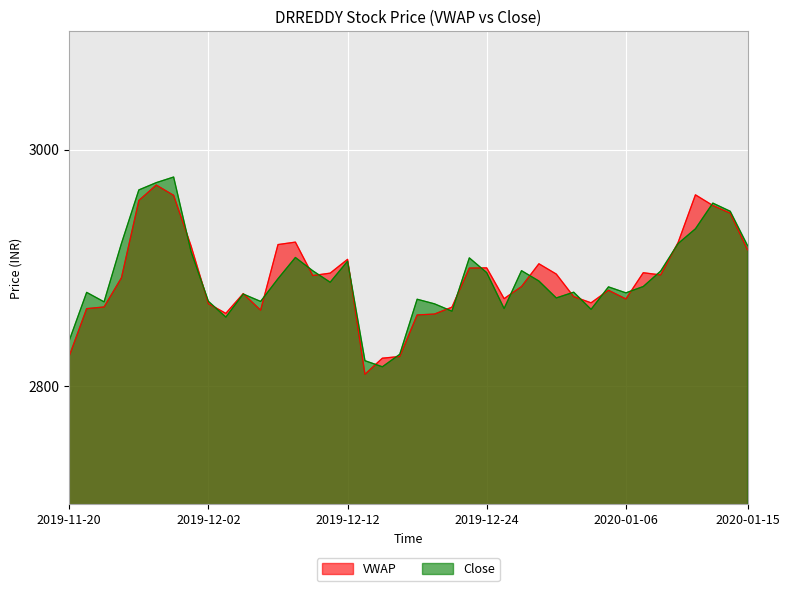

Reading left to right, list all the values displayed in this chart.

VWAP: 2019-11-20=2825.6	2019-11-21=2865.5	2019-11-22=2866.9	2019-11-25=2891.6	2019-11-26=2956.9	2019-11-27=2970.0	2019-11-28=2961.3	2019-11-29=2918.6	2019-12-02=2869.7	2019-12-03=2861.5	2019-12-04=2878.2	2019-12-05=2864.2	2019-12-06=2919.7	2019-12-09=2921.7	2019-12-10=2893.5	2019-12-11=2895.5	2019-12-12=2907.2	2019-12-13=2810.0	2019-12-16=2823.6	2019-12-17=2825.0	2019-12-18=2860.2	2019-12-19=2860.9	2019-12-20=2866.7	2019-12-23=2899.8	2019-12-24=2900.0	2019-12-26=2873.9	2019-12-27=2884.2	2019-12-30=2903.4	2019-12-31=2894.7	2020-01-01=2875.6	2020-01-02=2870.4	2020-01-03=2881.0	2020-01-06=2873.7	2020-01-07=2895.9	2020-01-08=2894.0	2020-01-09=2921.3	2020-01-10=2961.7	2020-01-13=2952.7	2020-01-14=2946.2	2020-01-15=2915.1
Close: 2019-11-20=2838.7	2019-11-21=2879.2	2019-11-22=2871.2	2019-11-25=2920.7	2019-11-26=2965.8	2019-11-27=2972.0	2019-11-28=2976.8	2019-11-29=2913.8	2019-12-02=2871.7	2019-12-03=2858.3	2019-12-04=2877.8	2019-12-05=2871.6	2019-12-06=2890.8	2019-12-09=2908.8	2019-12-10=2897.5	2019-12-11=2887.8	2019-12-12=2905.7	2019-12-13=2821.5	2019-12-16=2816.3	2019-12-17=2826.9	2019-12-18=2873.4	2019-12-19=2869.6	2019-12-20=2863.3	2019-12-23=2908.4	2019-12-24=2895.9	2019-12-26=2865.6	2019-12-27=2897.6	2019-12-30=2888.8	2019-12-31=2874.6	2020-01-01=2879.4	2020-01-02=2864.9	2020-01-03=2883.9	2020-01-06=2878.8	2020-01-07=2884.2	2020-01-08=2897.2	2020-01-09=2920.5	2020-01-10=2933.0	2020-01-13=2954.7	2020-01-14=2947.8	2020-01-15=2918.7